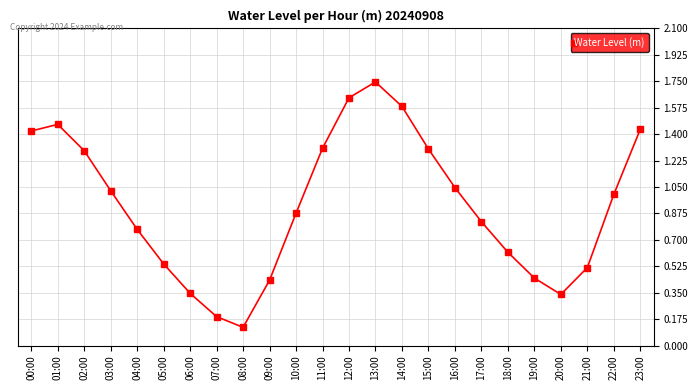

What is the label of the 19th point from the left?

18:00